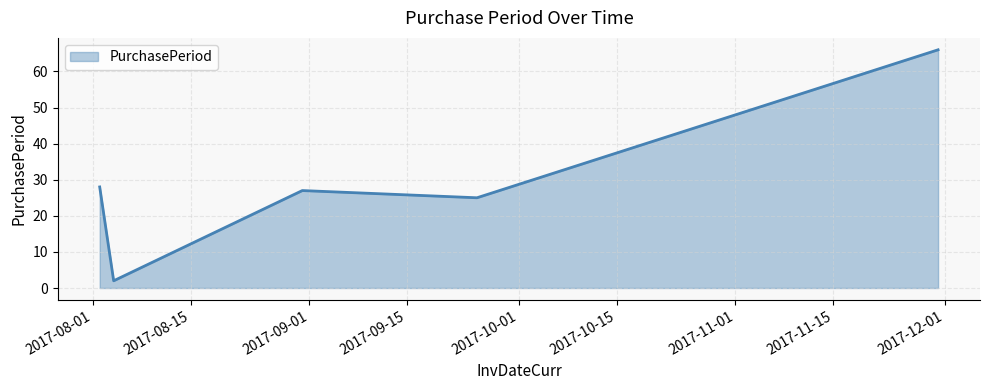

What is the average value?

30